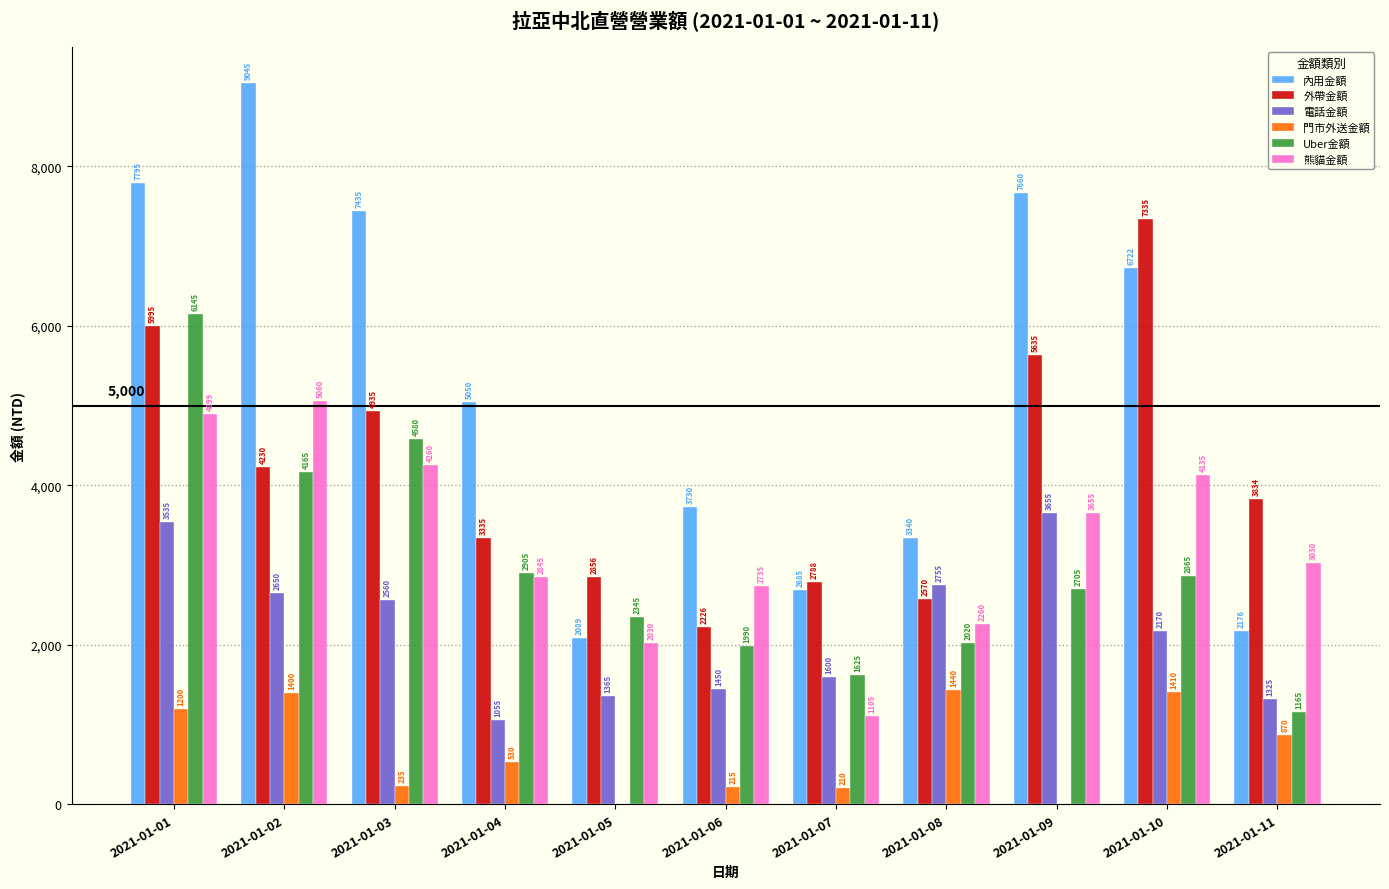

What is the approximate value of 熊貓金額 at 2021-01-11, to the nearest 50?

3050